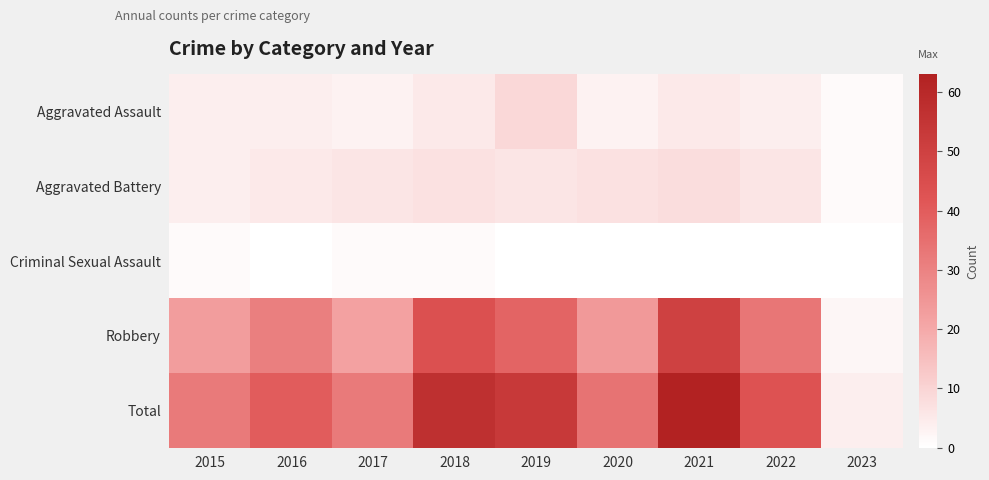

Rank the series by their maximum value, from highest to lowest.

Total, Robbery, Aggravated Assault, Aggravated Battery, Criminal Sexual Assault